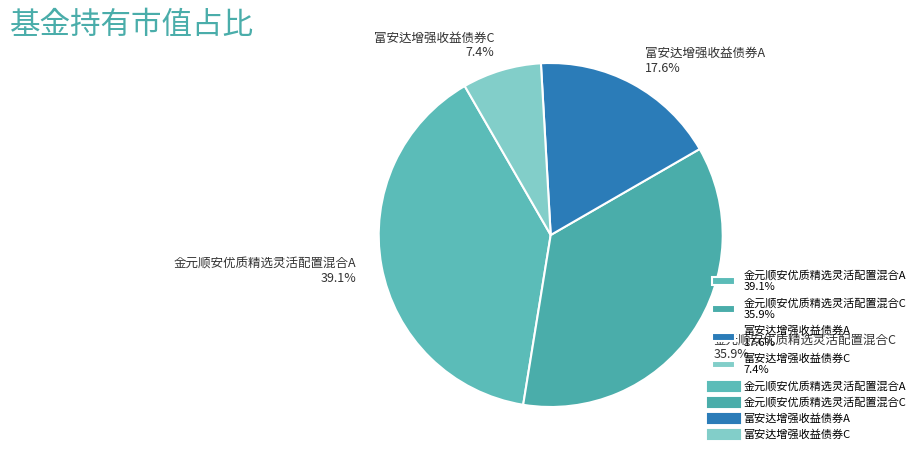

Which category has the smallest portion of the pie?

富安达增强收益债券C